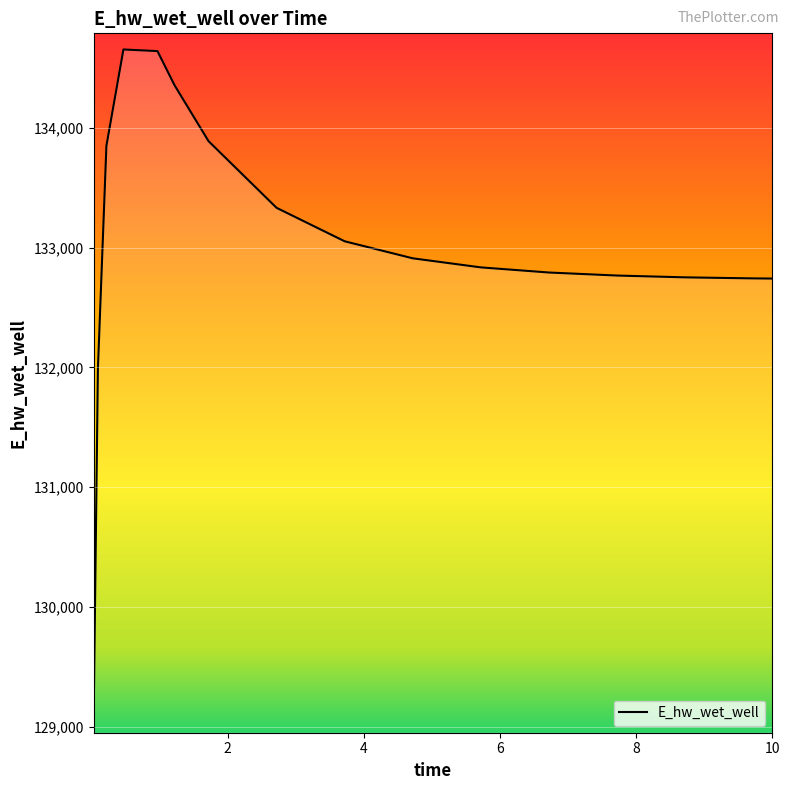

What is the smallest value displayed?

129080.1